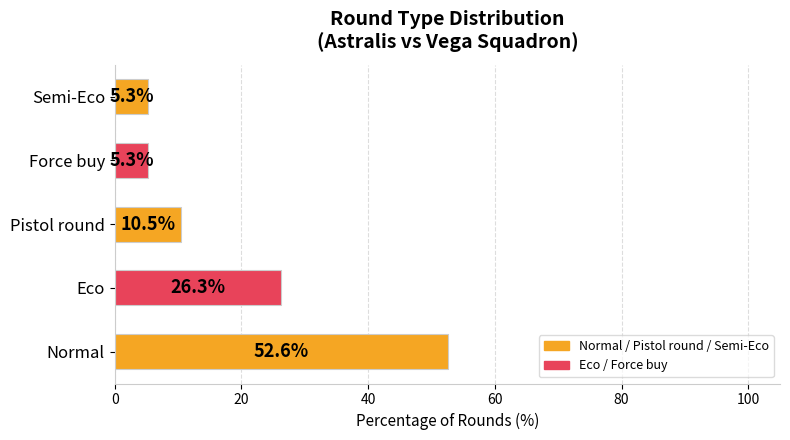

What is the average value?

20.0